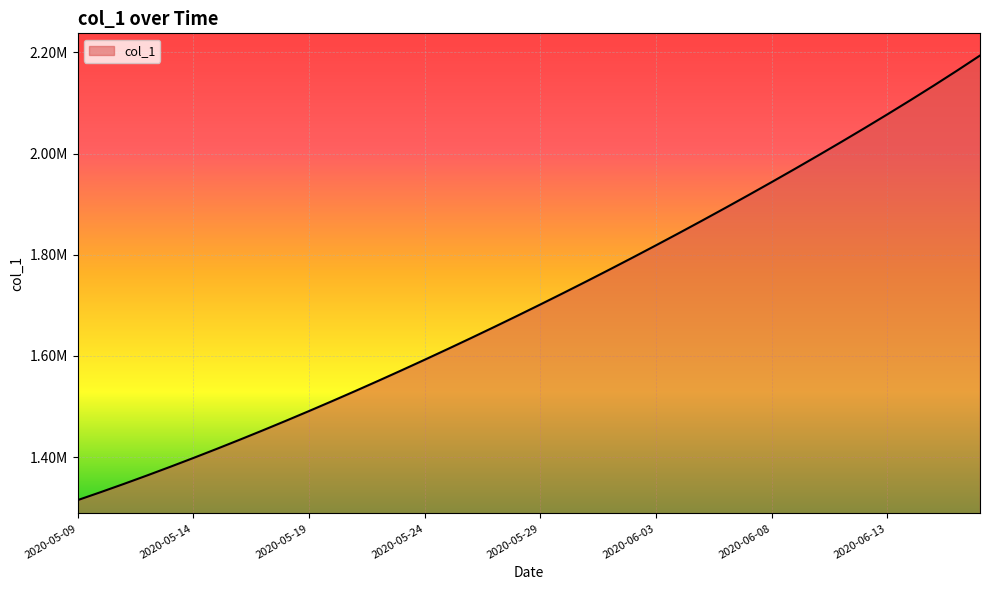

How many distinct data groups are displayed?

1